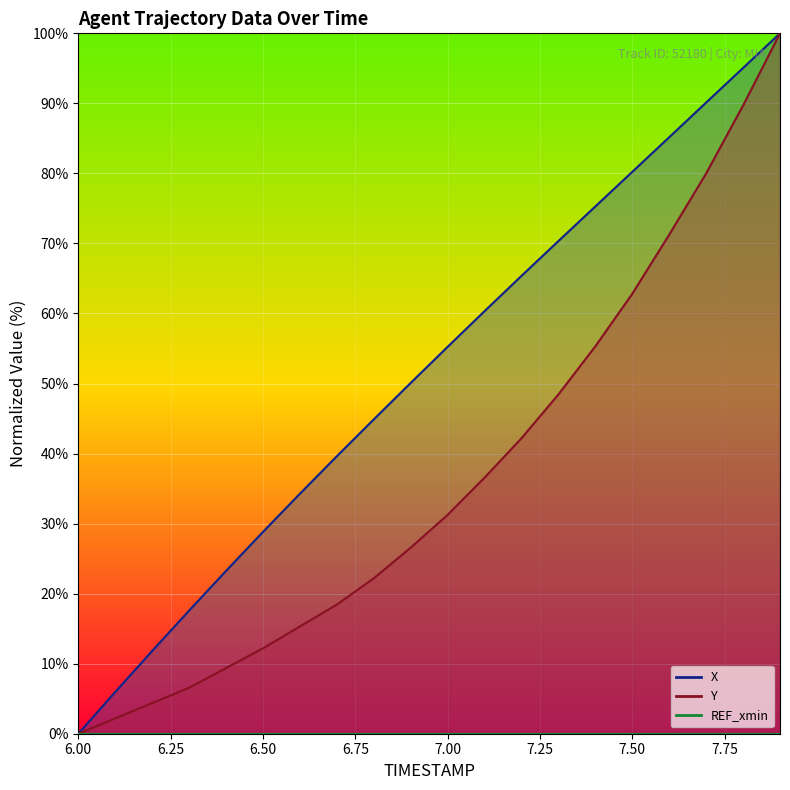

Which series has the largest total across all categories?

X (line)